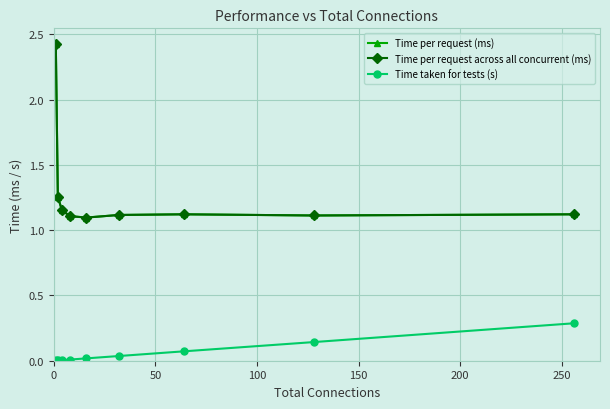

Where is Time per request (ms) nearest to the value 1?

200